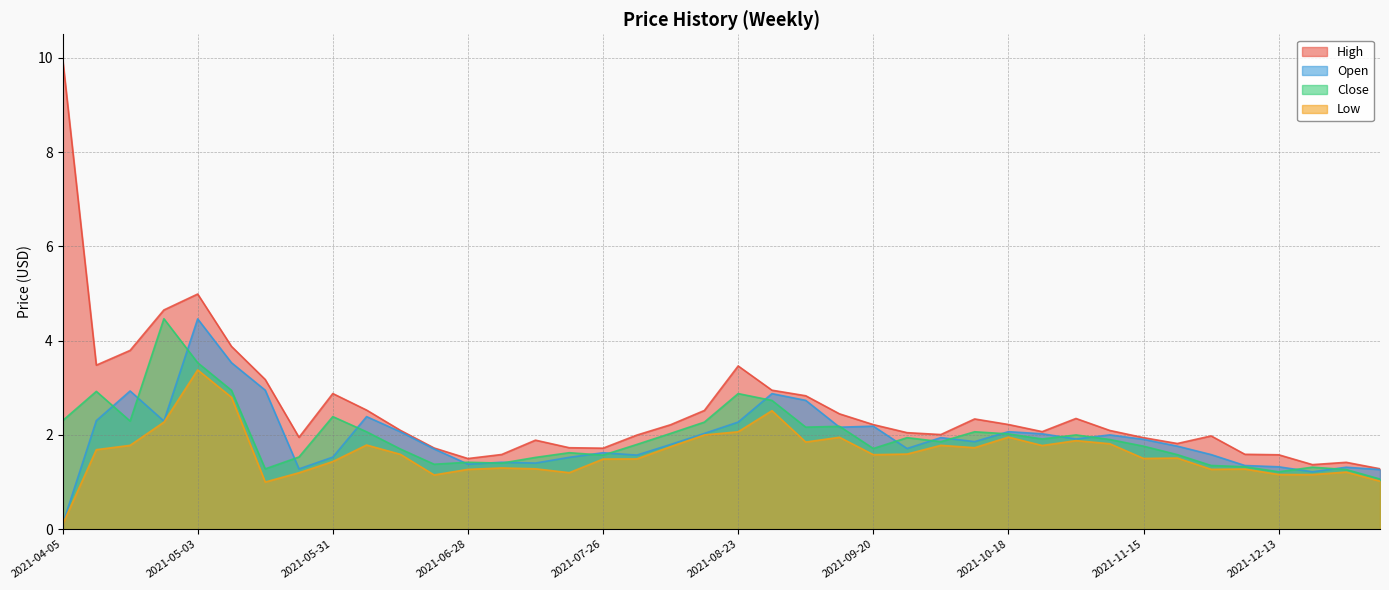

What is the sum of the Close values at 2022-01-03 and 2021-09-27?

3.0